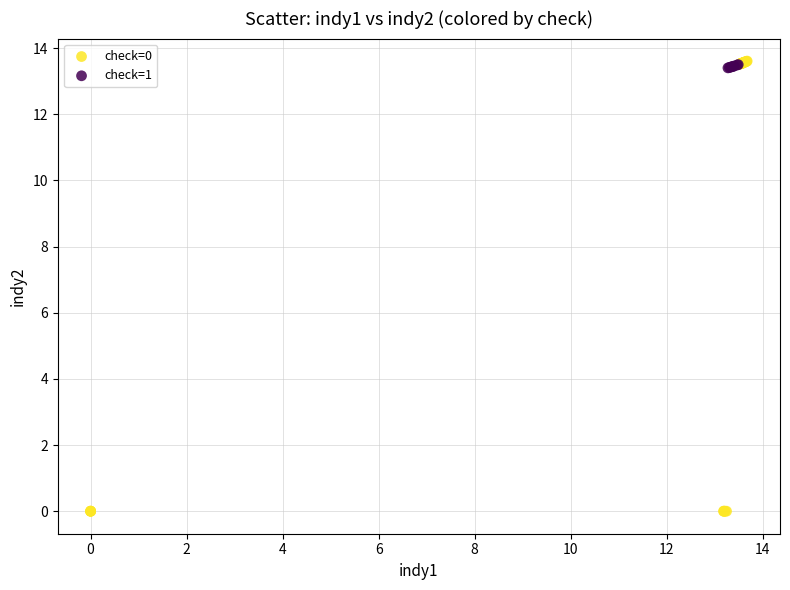

Which series has the largest Y range (max minus min)?

check=0